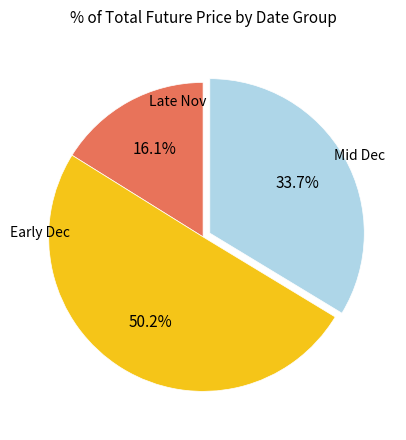

Which category accounts for the majority?

Early Dec